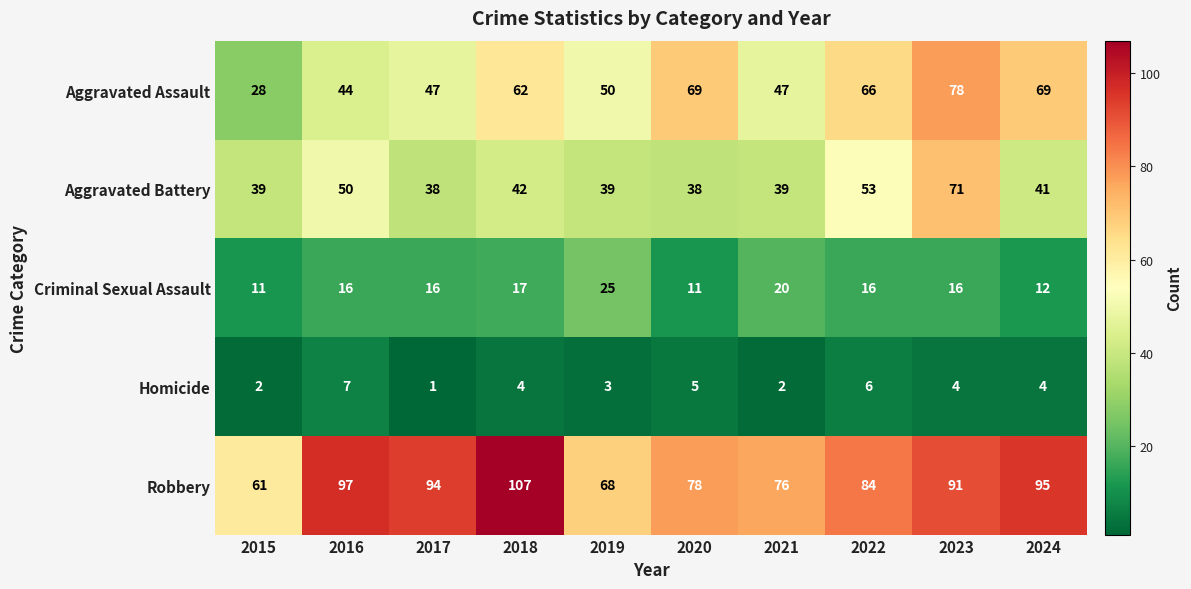

What is the difference between the Robbery values at 2020 and 2023?

13